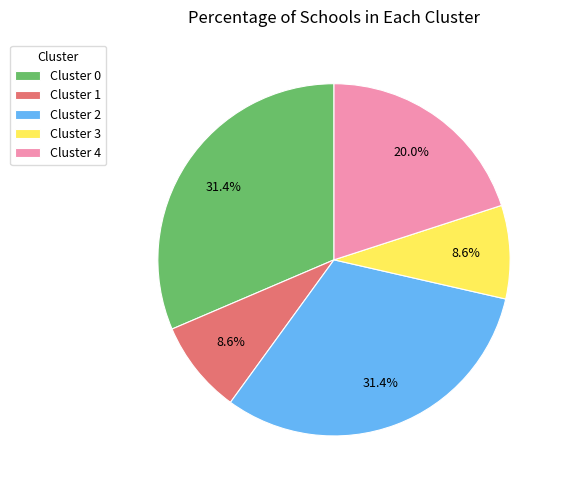

Is Cluster 3 the majority of the pie?

No